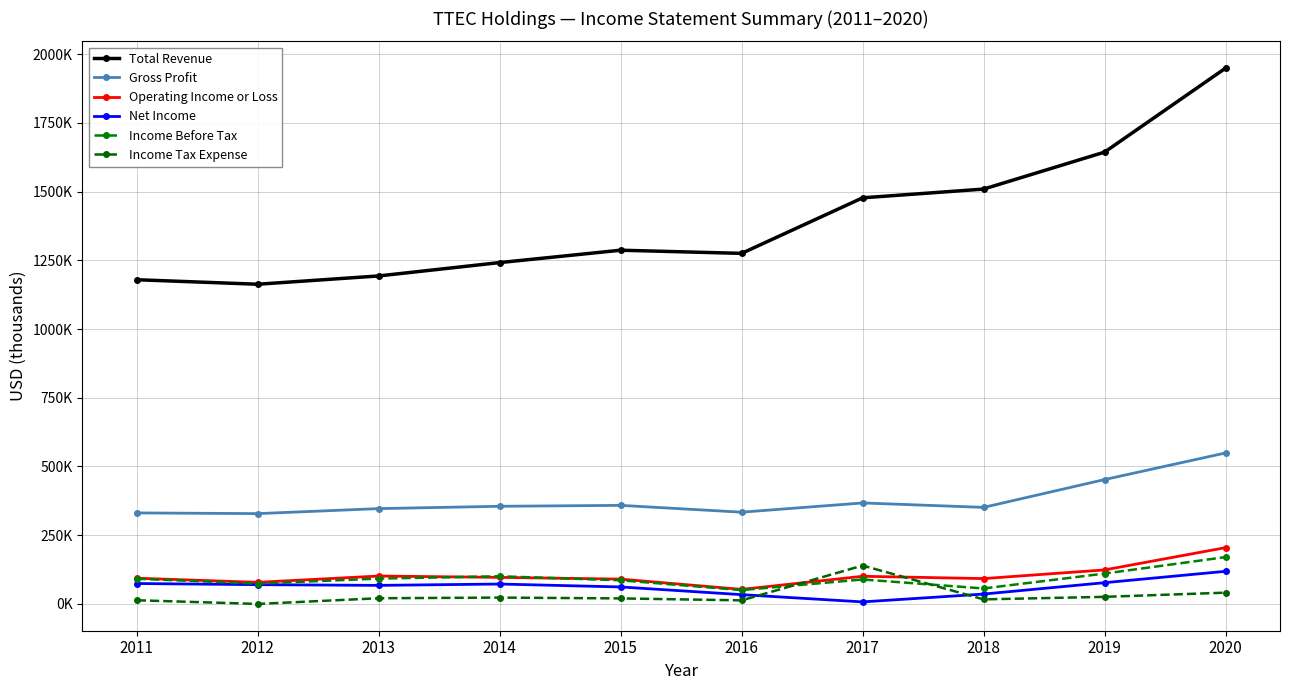

True or false: Net Income and Operating Income or Loss intersect in this chart.

False